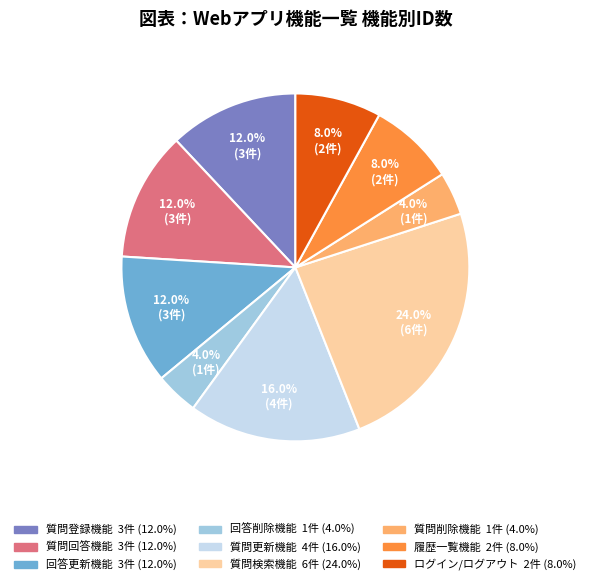

Is it true that ログイン/ログアウト is 8% of the pie?

True